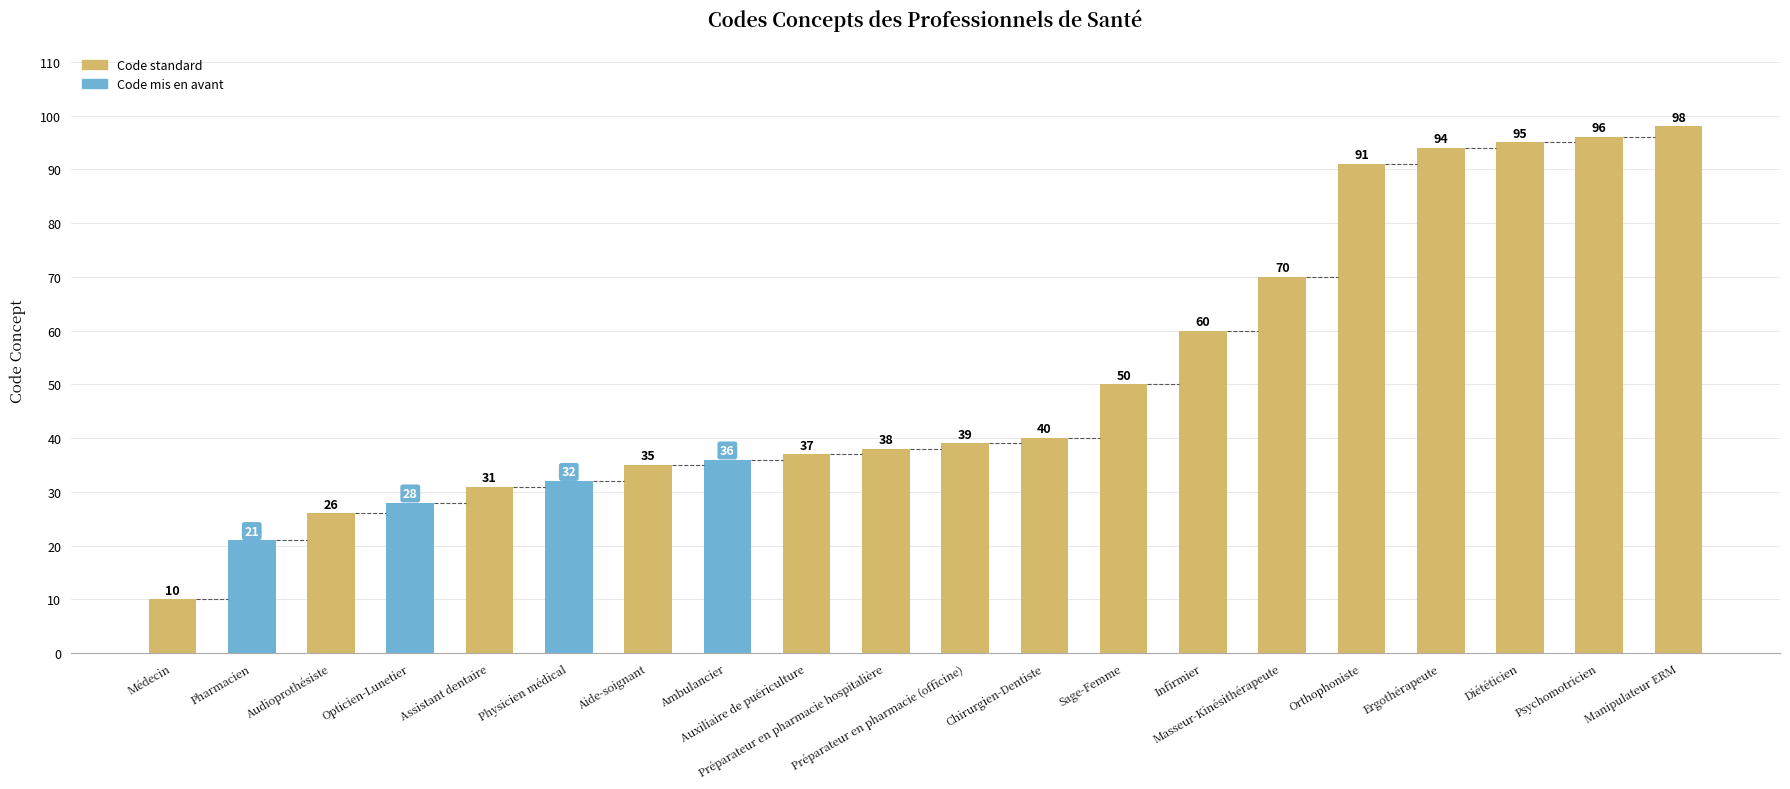

What is the sum of the values at Ergothérapeute and Préparateur en pharmacie (officine)?

133